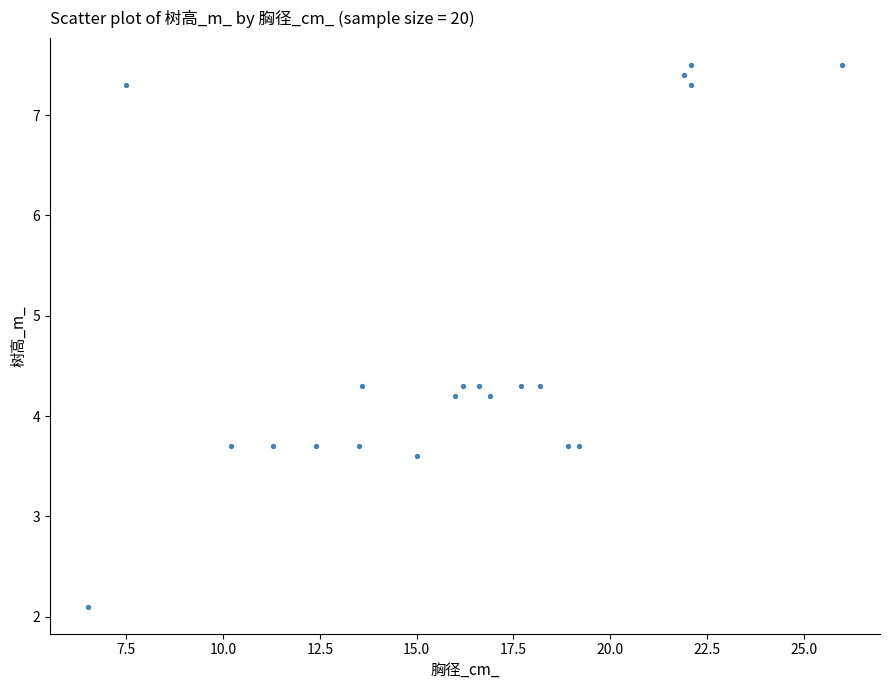

What is the range of Y values (max minus min)?

5.4